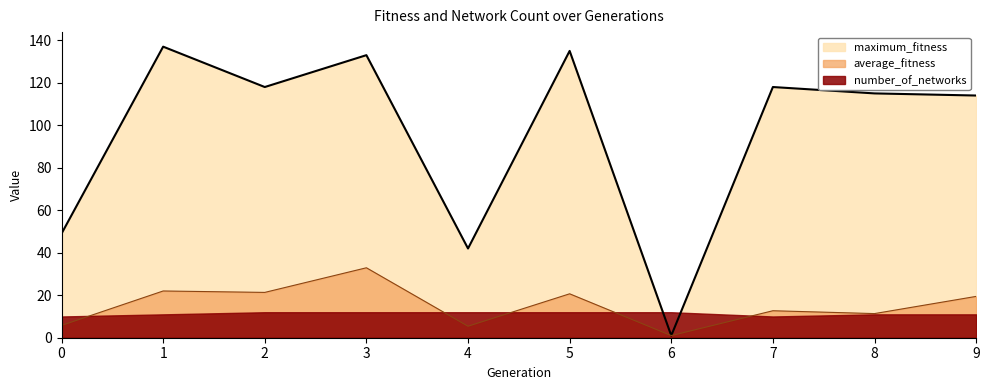

True or false: maximum_fitness and average_fitness cross at least once.

False